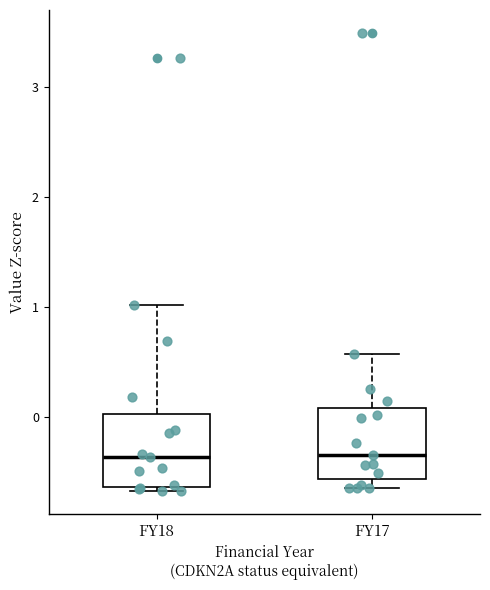

Reading left to right, read every box against the y-axis: the position of its median line, the range the box covers, and the ends of its whiskers. The values are not printed on the chart, so give them approximately, as read against the axis.

FY18: median -0.4, box -0.6 to 0.0, whiskers -0.7 to 1.0
FY17: median -0.3, box -0.6 to 0.1, whiskers -0.6 (just below the box's lower edge) to 0.6